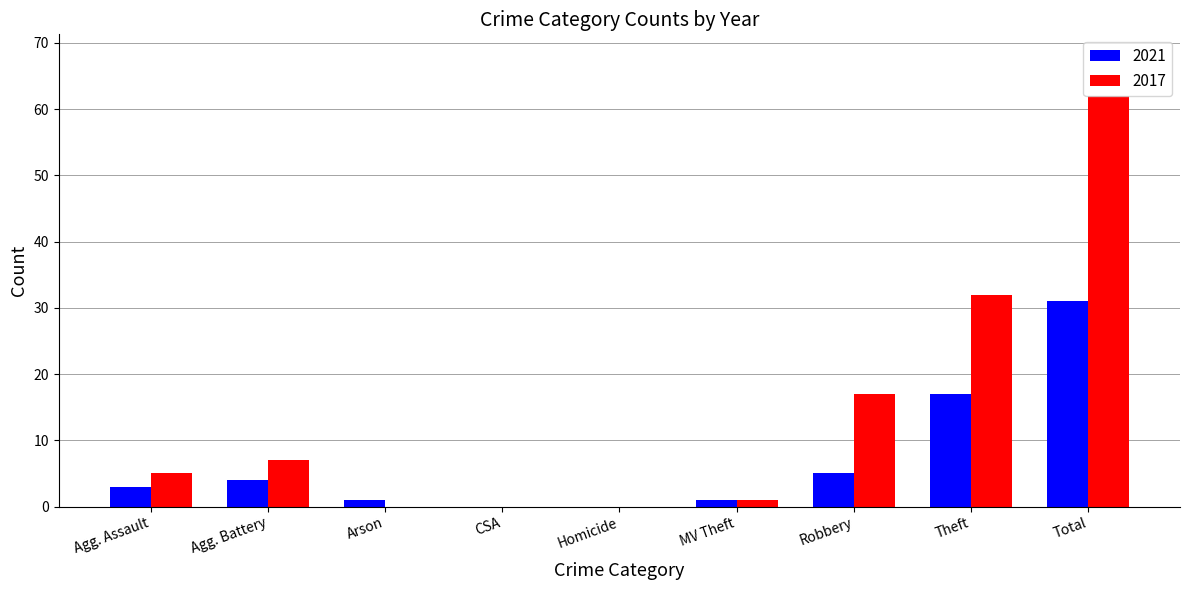

True or false: 2021 has a value of 0 at Homicide.

True